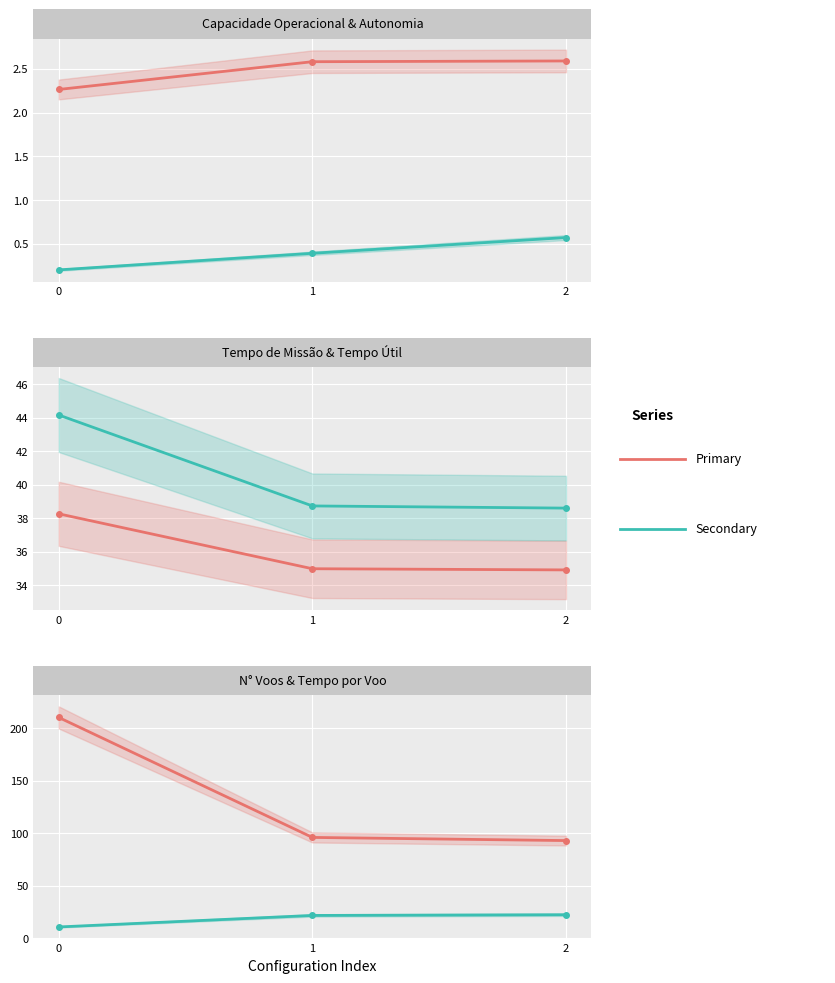

How many lines are shown in the chart?

6